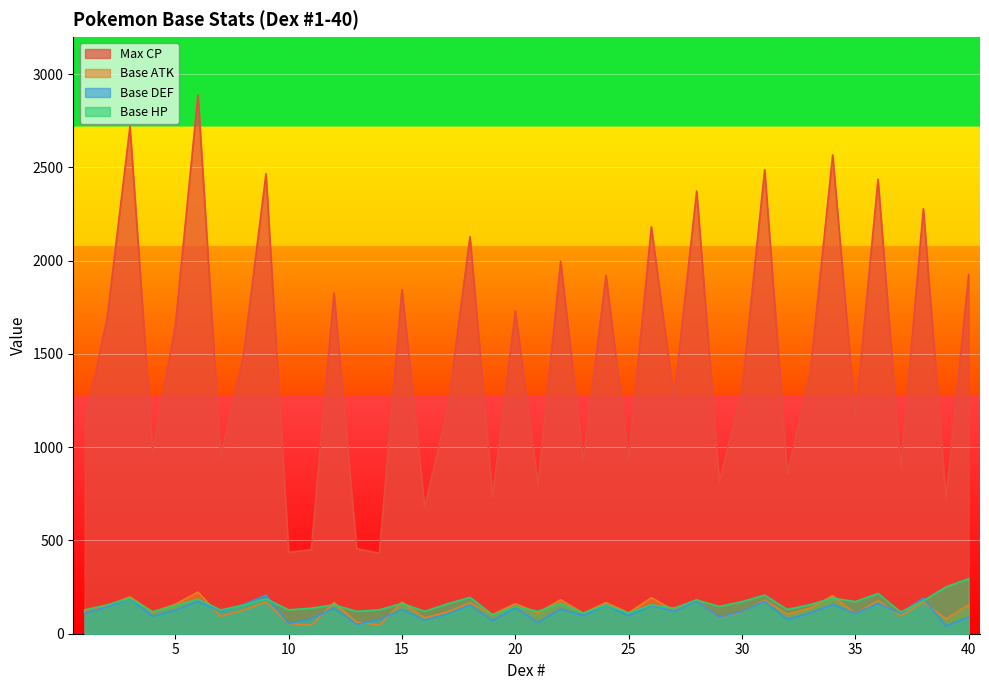

What is the approximate value of Max CP at 12, to the nearest 100?

1800